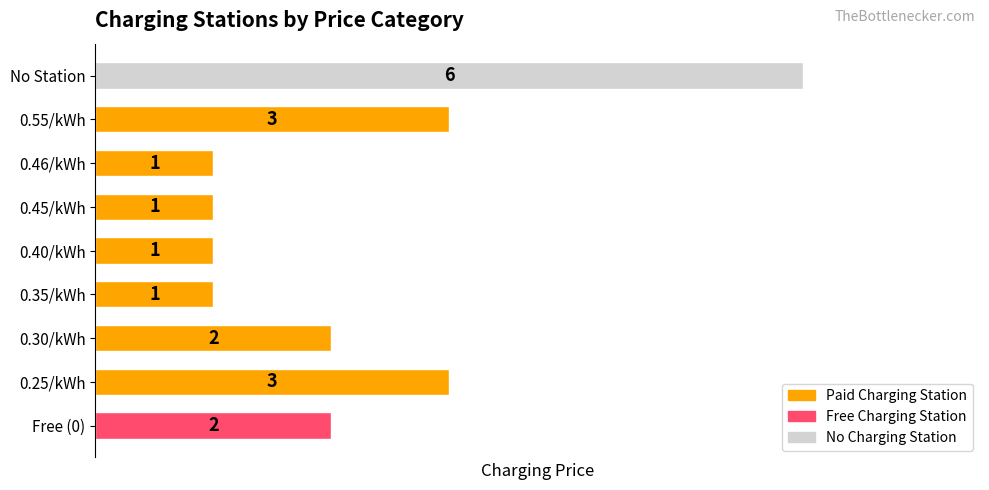

What is the maximum value shown in the chart?

6